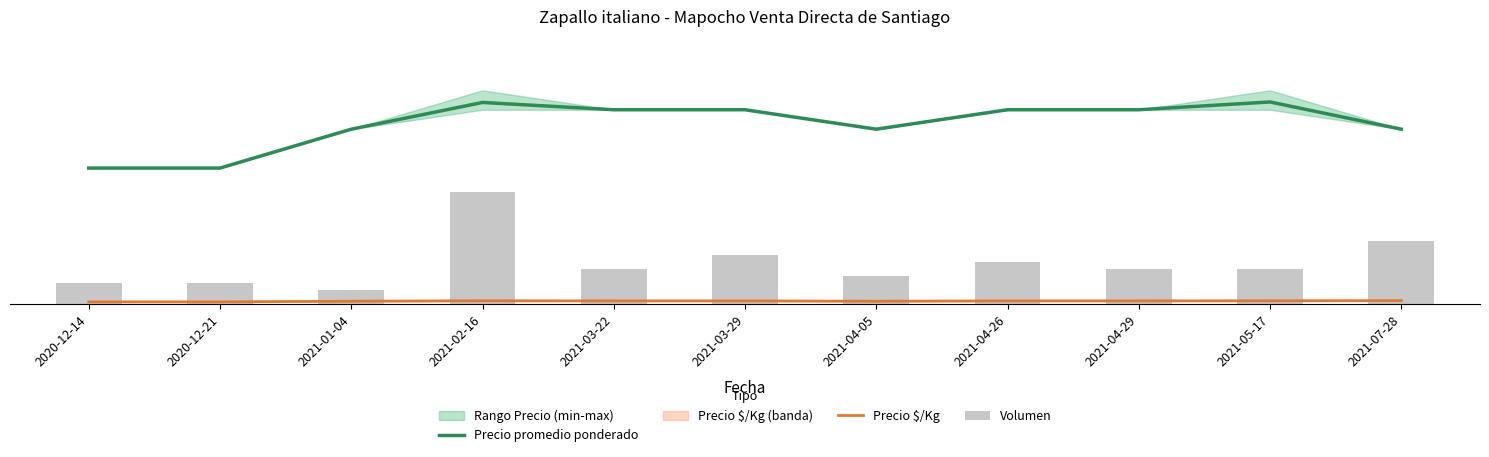

What is the difference between the maximum and minimum values in the Precio promedio ponderado series?

47.1